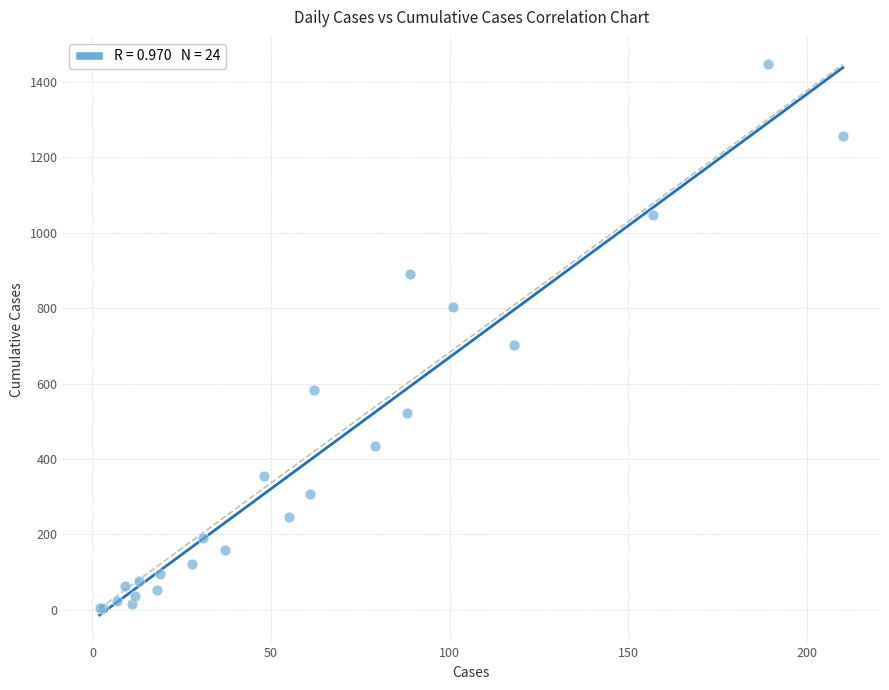

What Y value in the scatter plot is closest to 725?

701